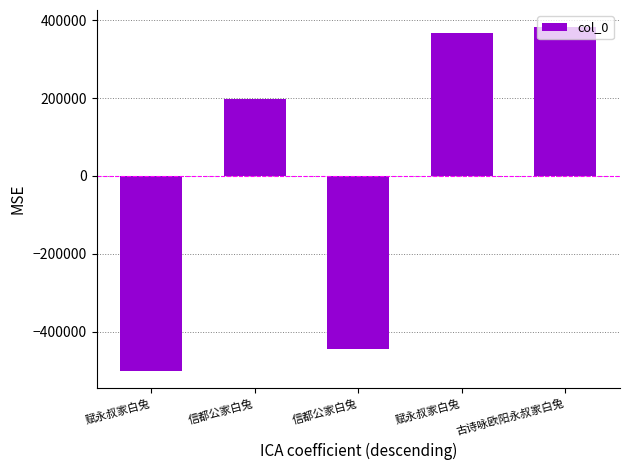

Reading left to right, transcribe all the data shown in this chart.

-501022.2	198583.8	-445722.2	366040.8	382119.8